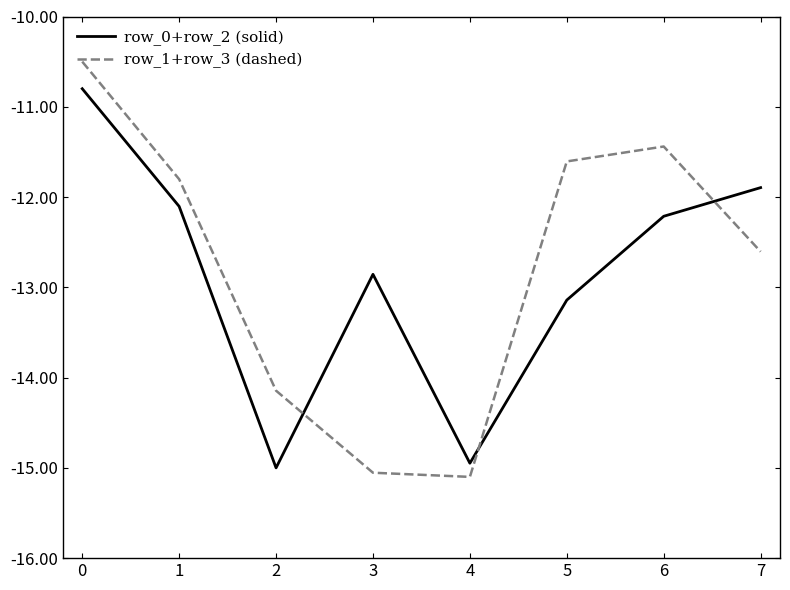

Which series ends up on top after the final intersection of row_1+row_3 (dashed) and row_0+row_2 (solid)?

row_0+row_2 (solid)